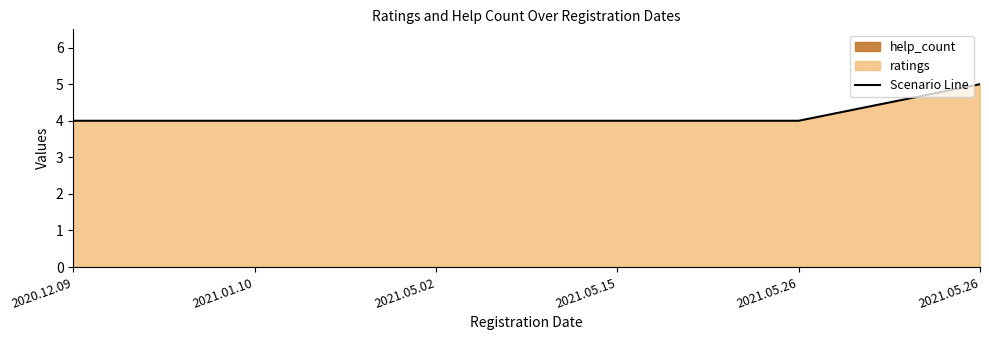

Which category has the highest value across all series?

2021.05.26